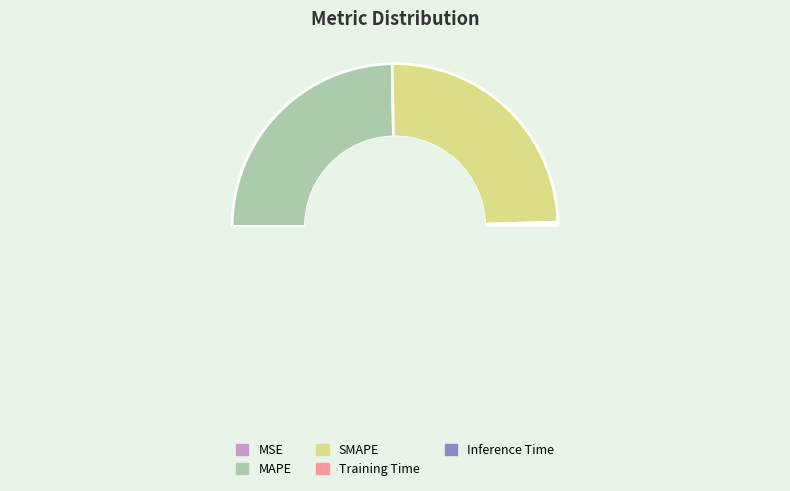

Which slice is the largest?

SMAPE